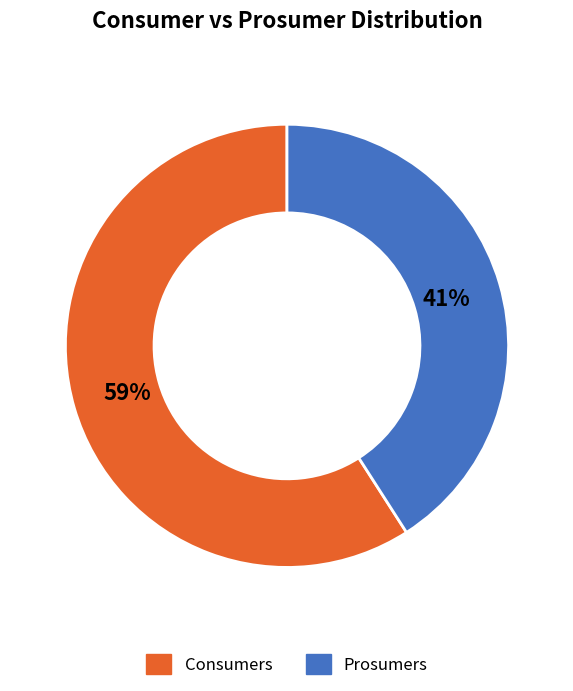

Which category has the biggest portion of the pie?

Consumers